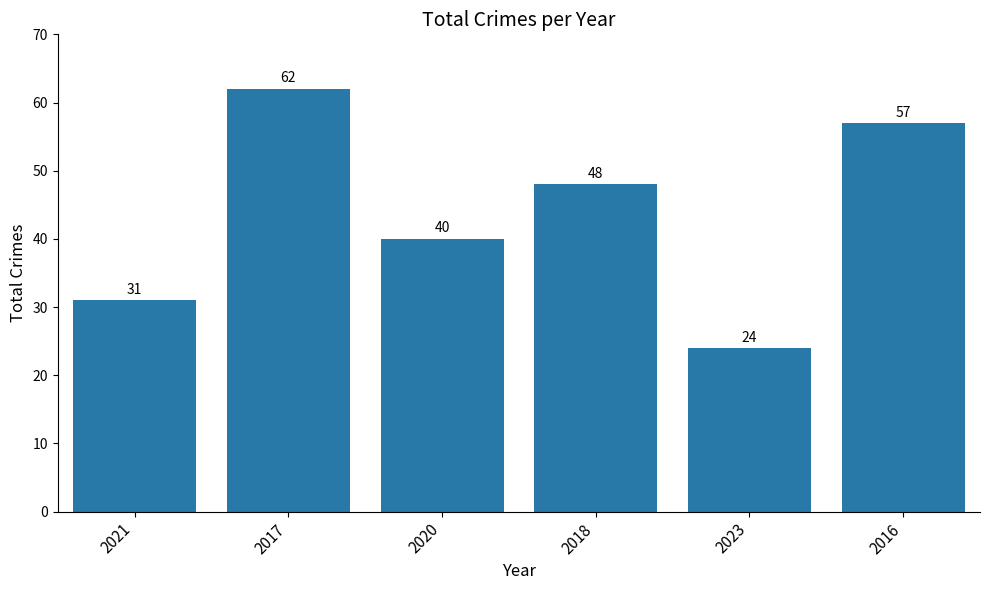

What is the difference between the second highest and second lowest values?

26